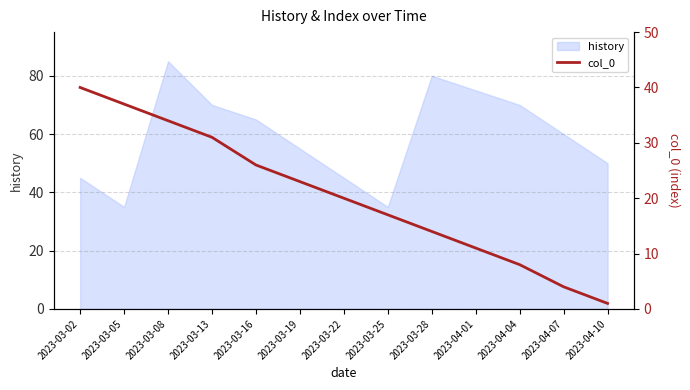

True or false: the data shows 20 at 2023-03-13.

False